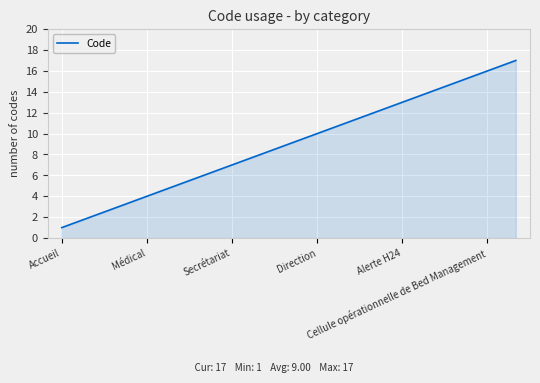

What is the maximum value shown in the chart?

17